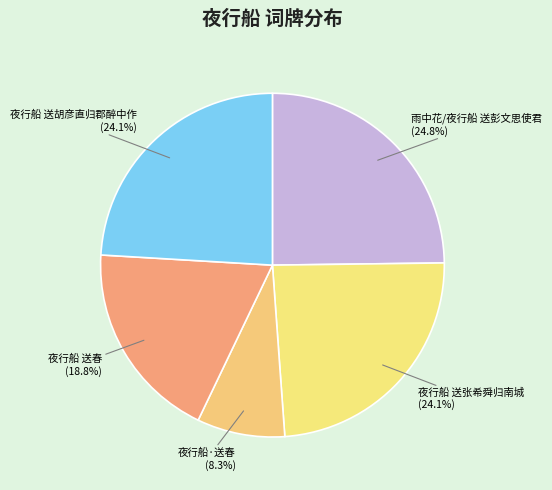

To the nearest percent, what is the average slice percentage?

20%